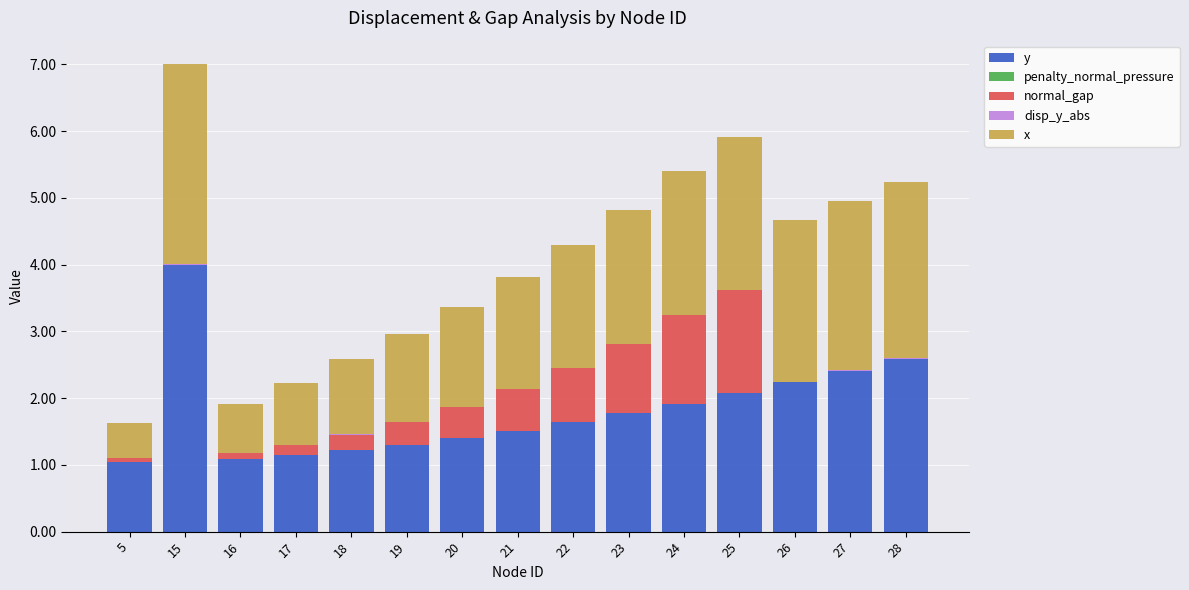

The value of y at 17 is 1.7. True or false?

False